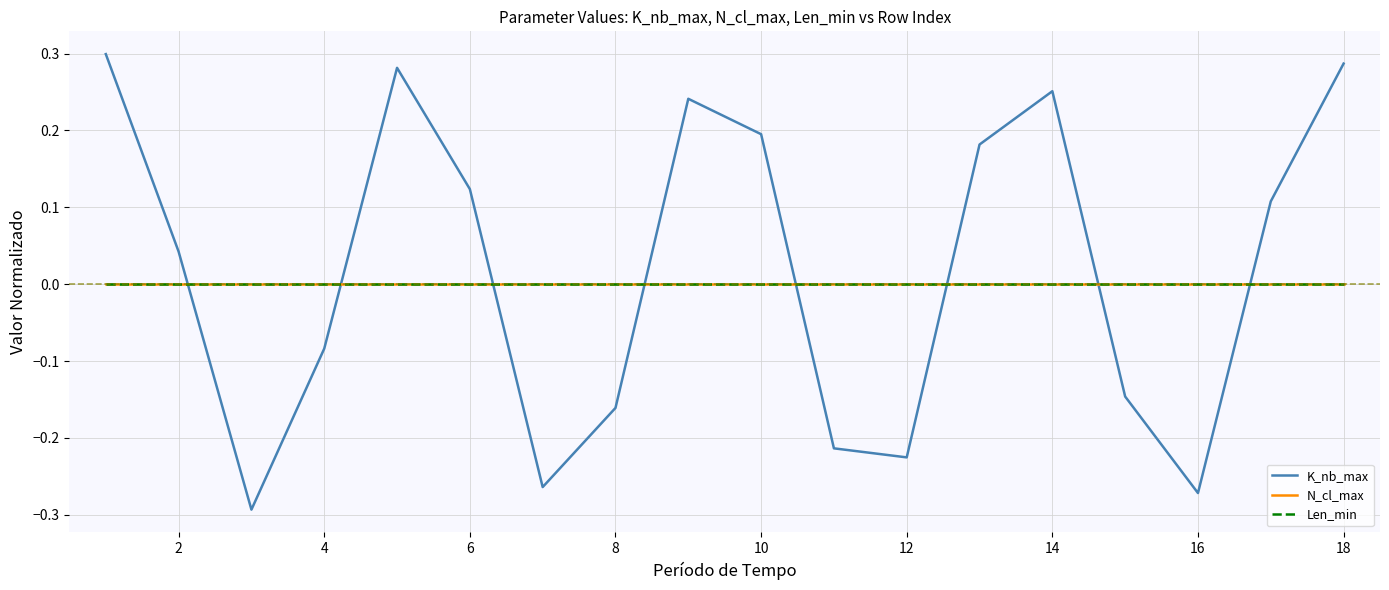

Is this an area chart (filled region under the line)?

No